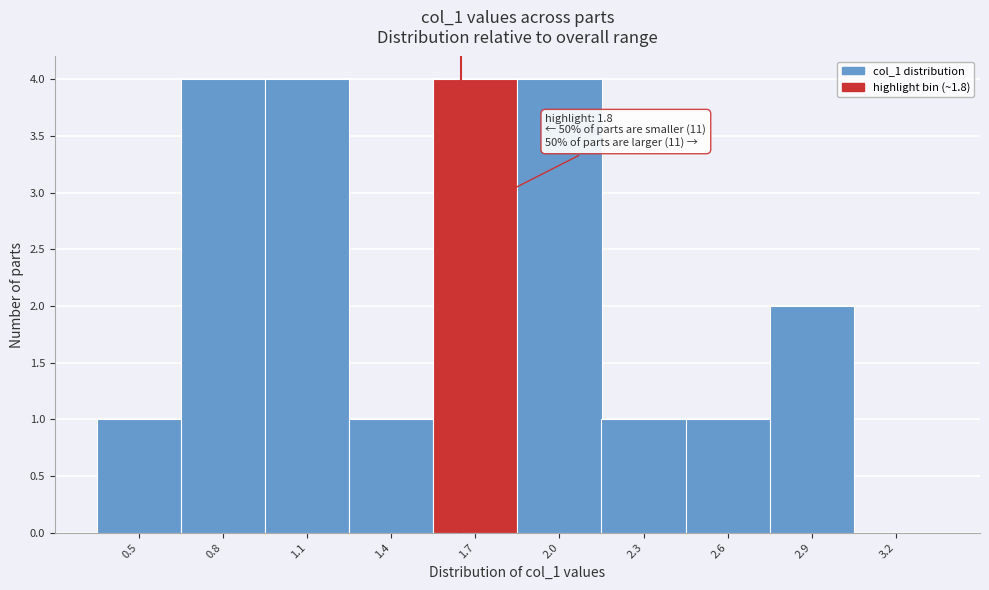

Reading left to right, transcribe all the data shown in this chart.

0.5=1	0.8=4	1.1=4	1.4=1	1.7=4	2.0=4	2.3=1	2.6=1	2.9=2	3.2=0